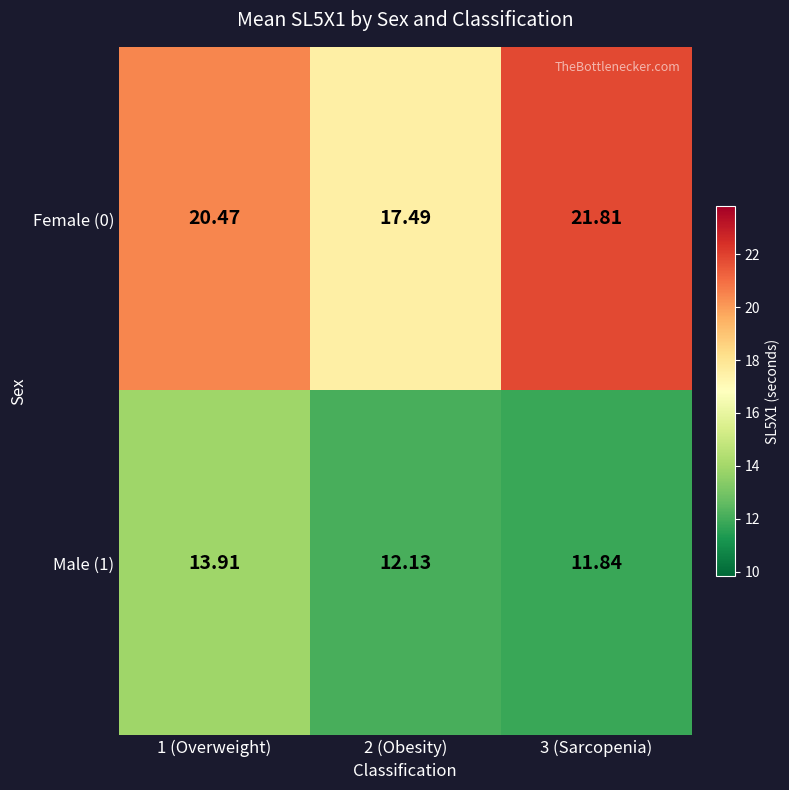

Is the value of Female (0) at 3 (Sarcopenia) greater than the value of Male (1) at 2 (Obesity)?

Yes